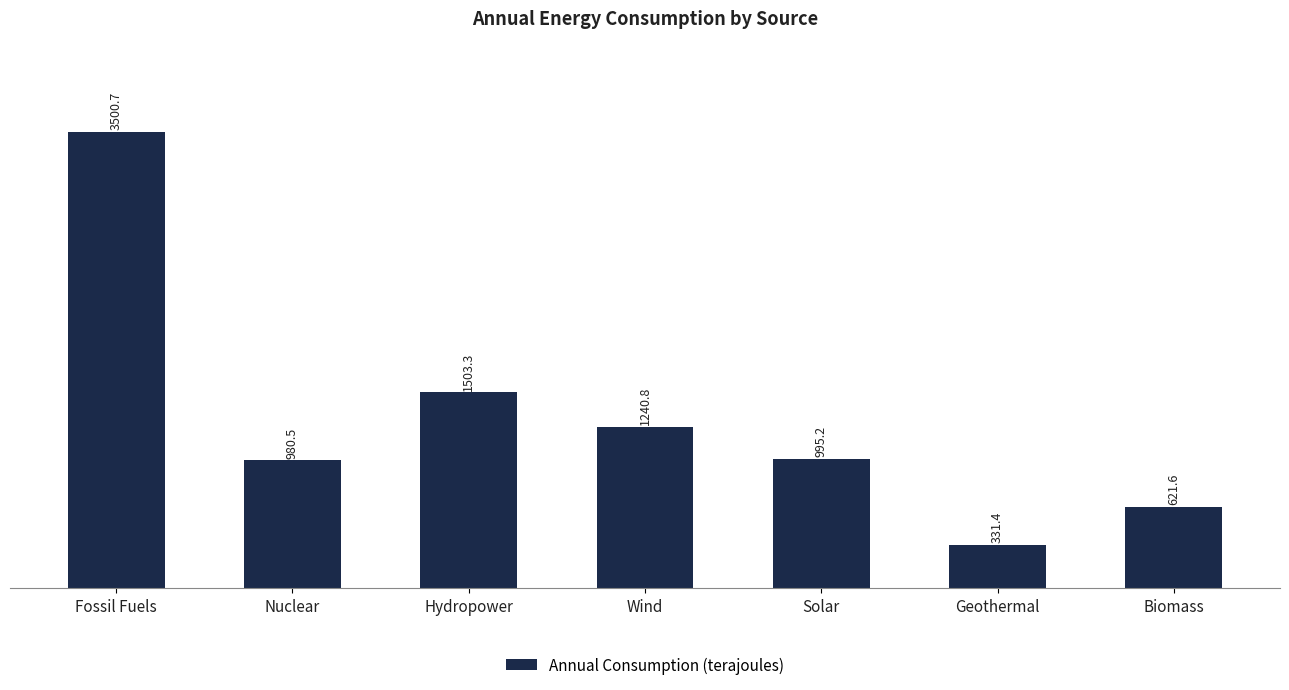

Which label corresponds to the smallest value in the chart?

Geothermal